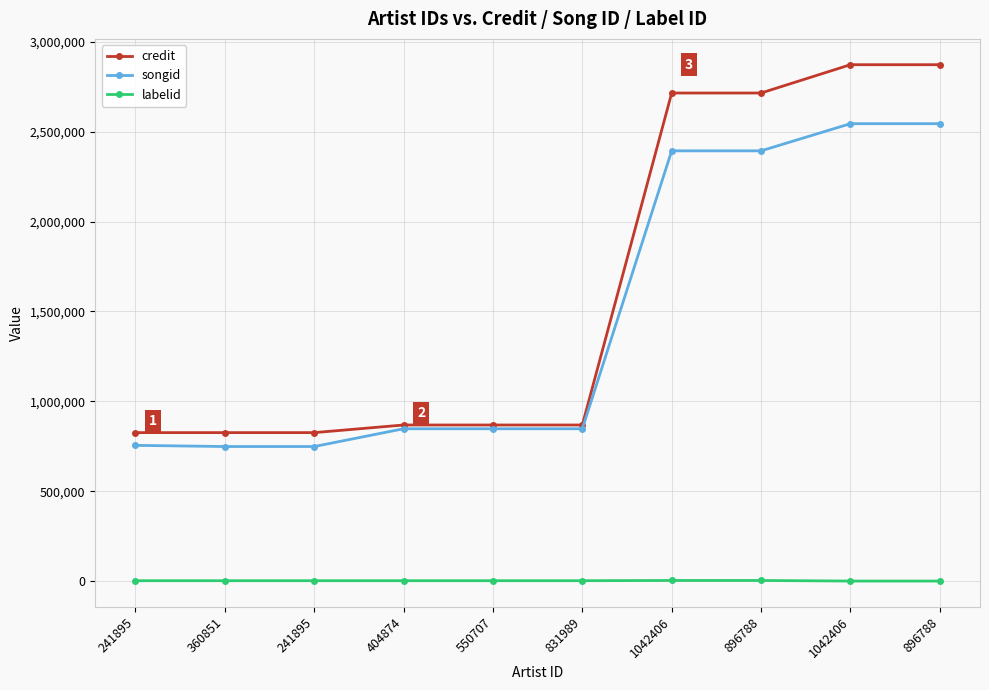

Does the chart have visible grid lines?

Yes